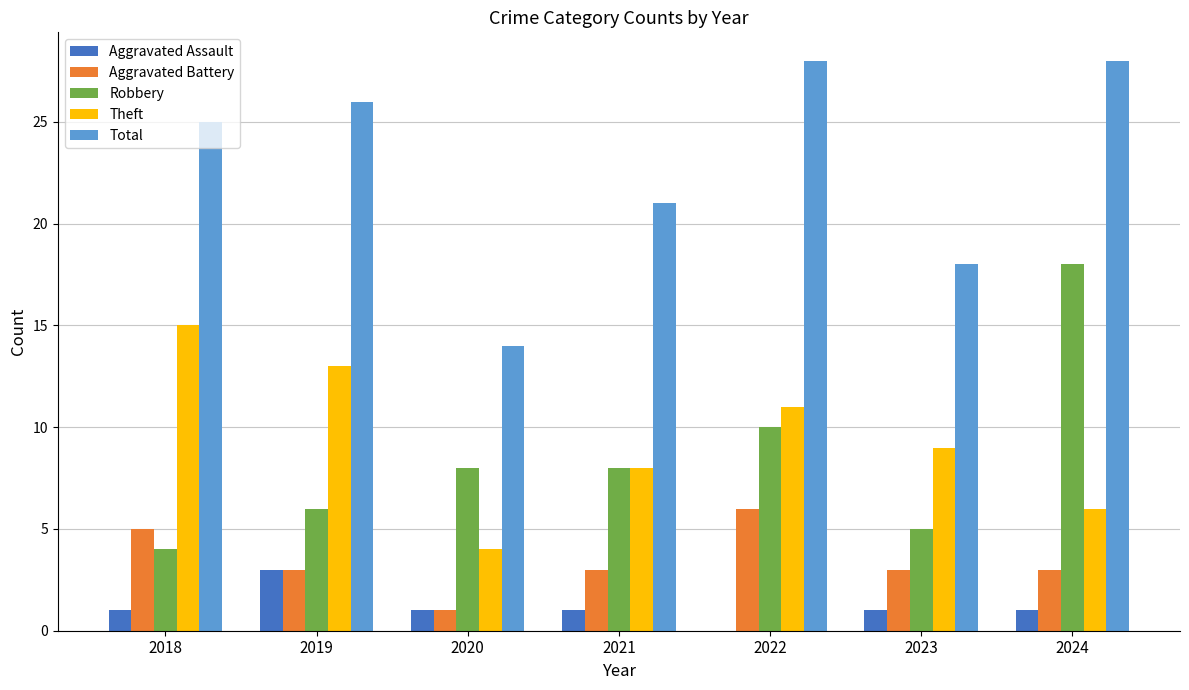

Reading left to right, transcribe all the data shown in this chart.

Aggravated Assault: 1	3	1	1	0	1	1
Aggravated Battery: 5	3	1	3	6	3	3
Robbery: 4	6	8	8	10	5	18
Theft: 15	13	4	8	11	9	6
Total: 25	26	14	21	28	18	28